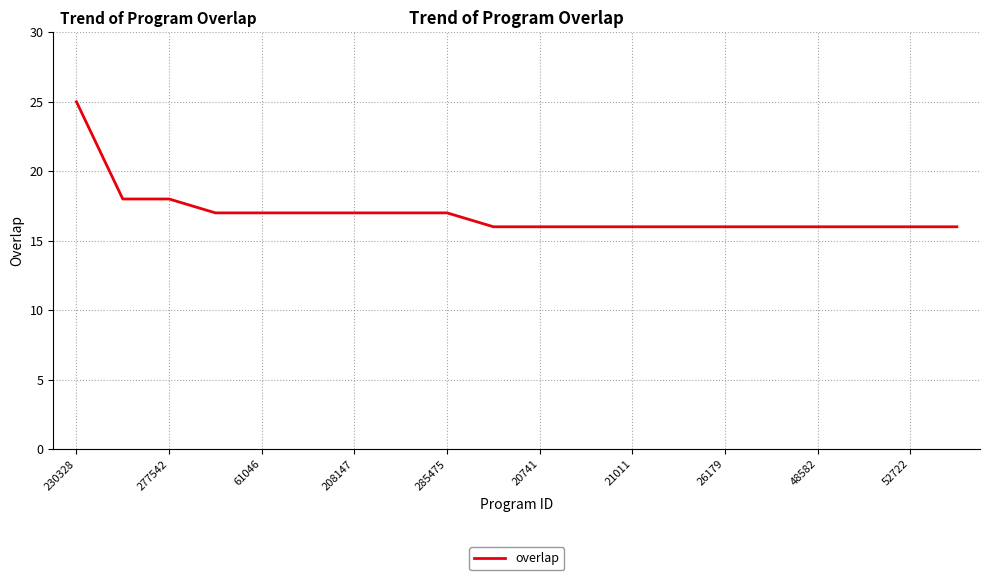

What is the difference between the maximum and minimum values?

9